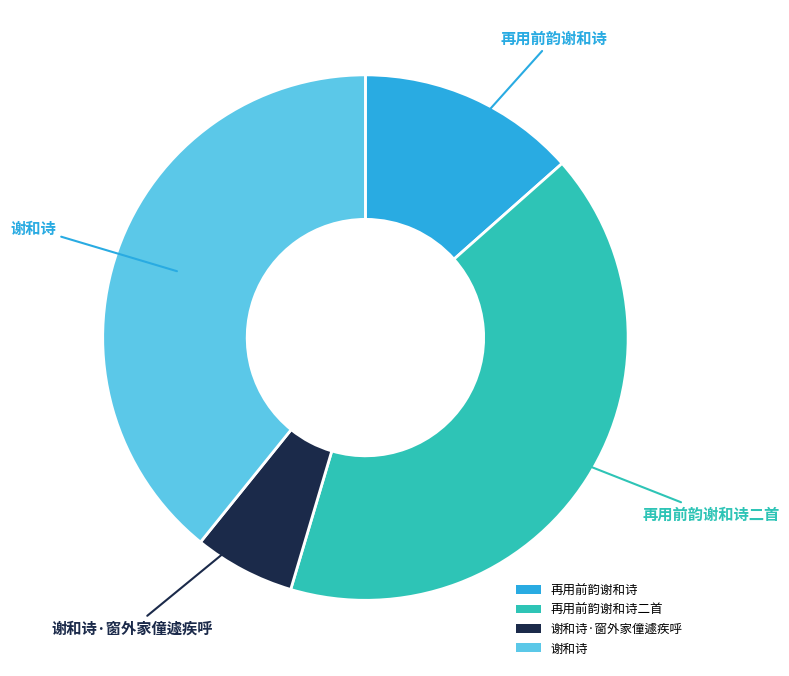

Between 谢和诗 and 再用前韵谢和诗, which is larger?

谢和诗